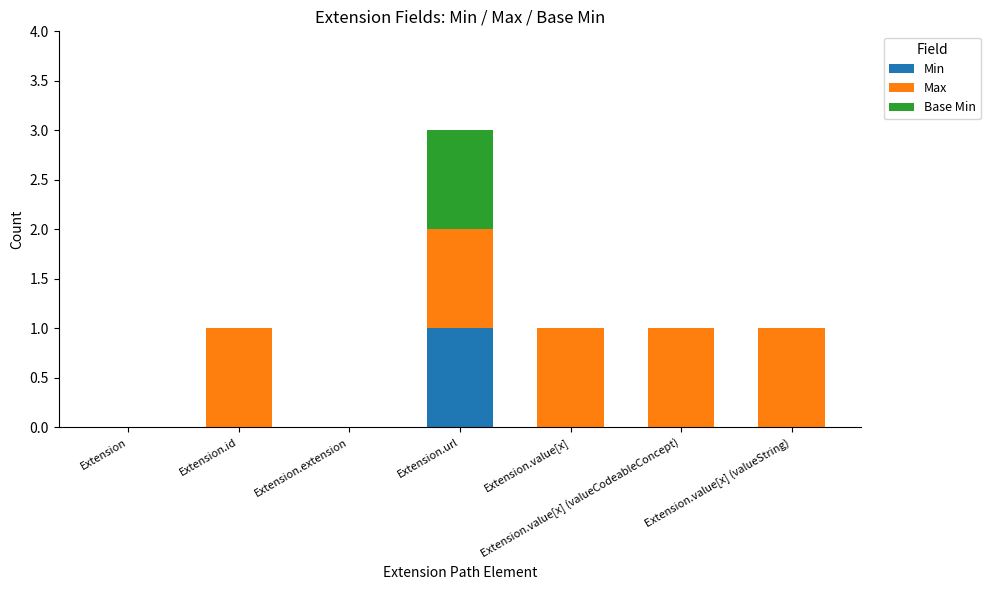

Is it true that Min equals 1 at Extension.url?

True